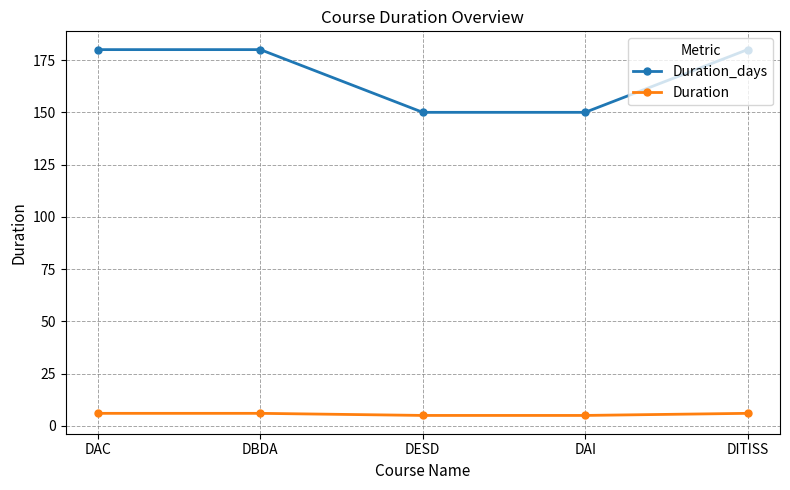

What is the difference between the maximum and minimum values in the Duration_days series?

30